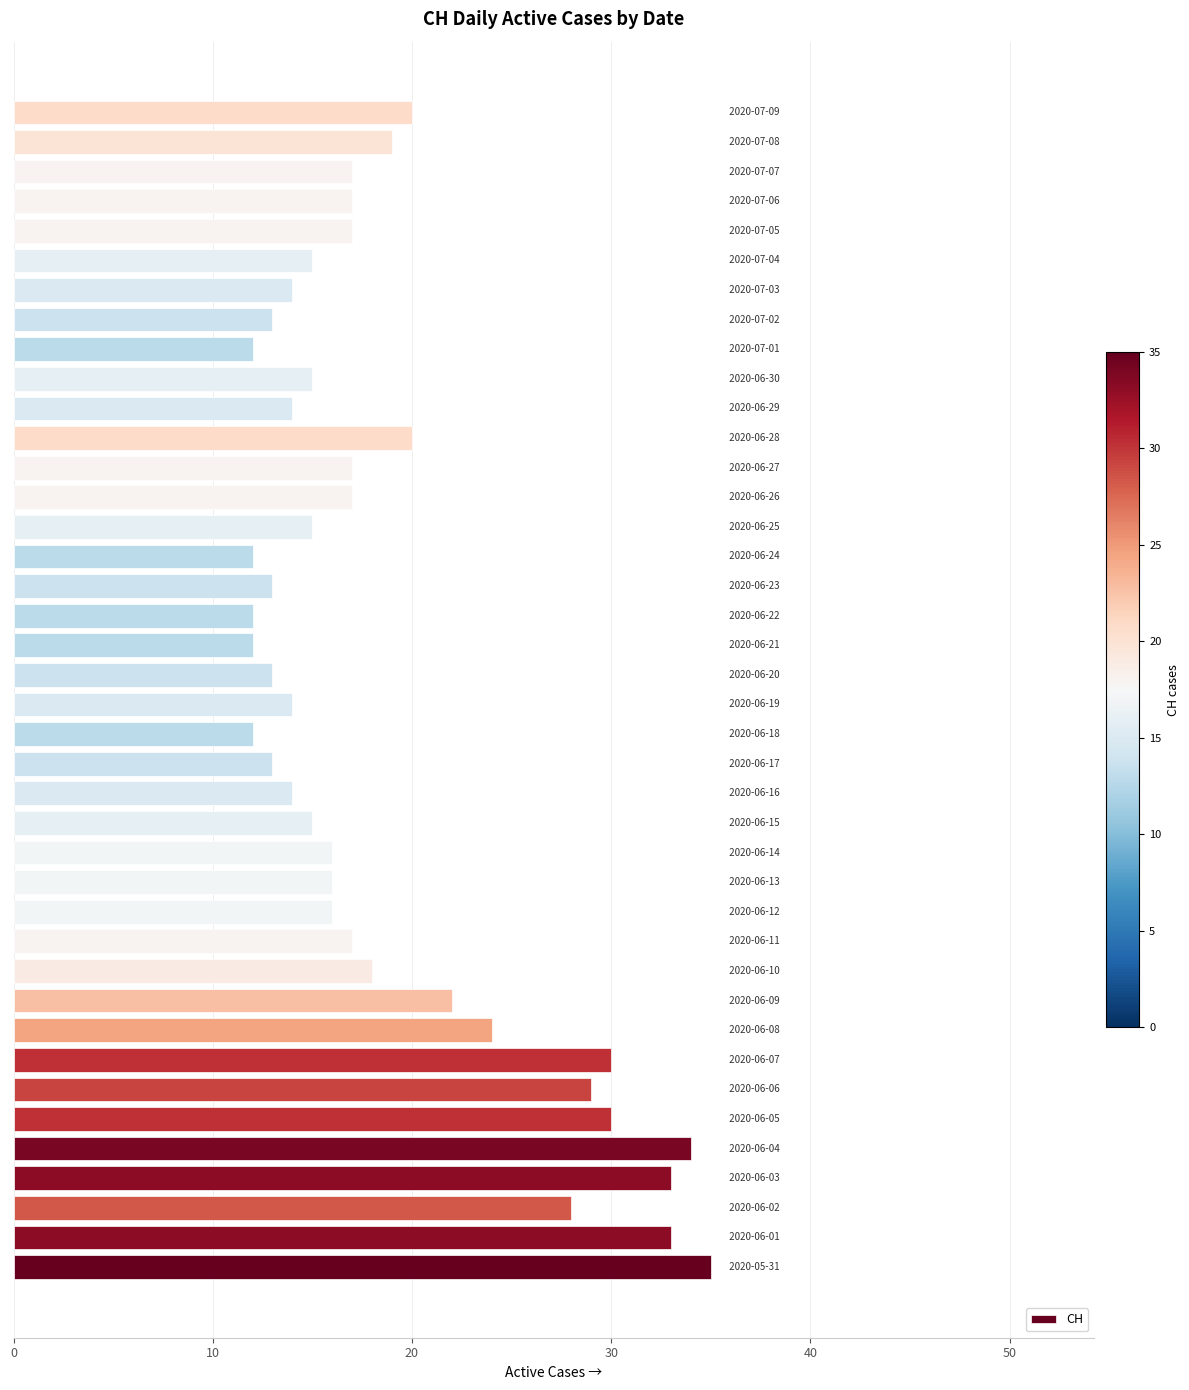

What is the smallest value displayed?

12